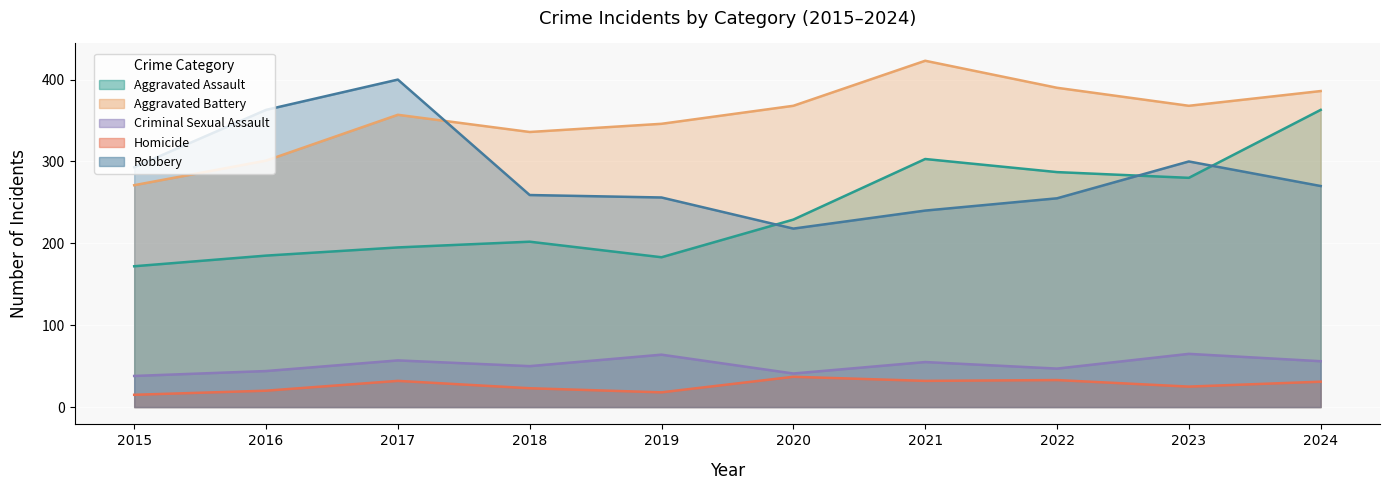

Which has a higher value, 2019 or 2015?

2019